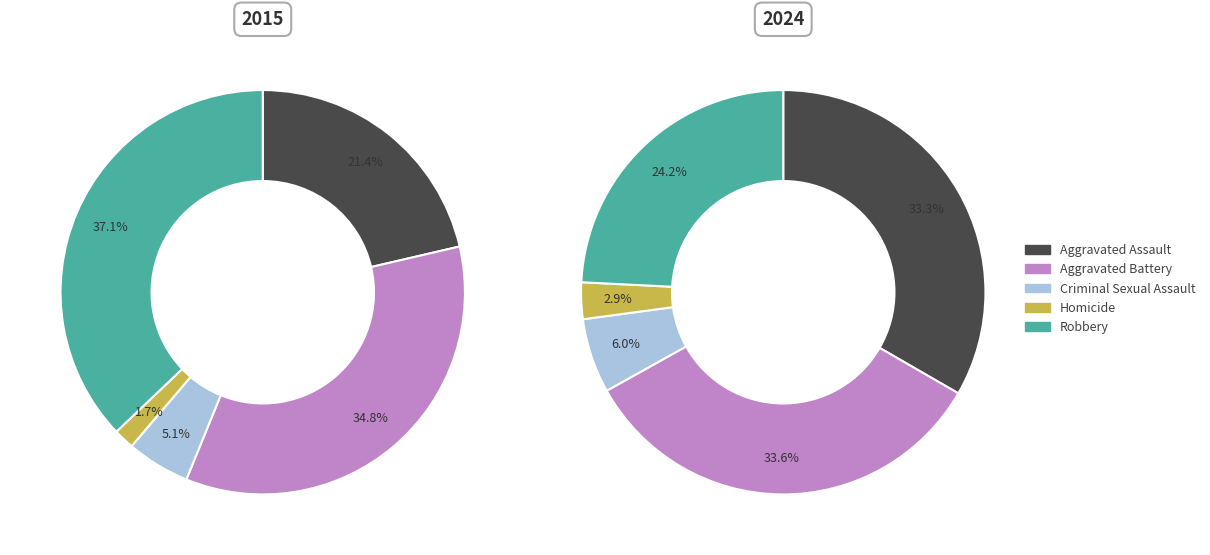

To the nearest percent, what is the difference between the largest and smallest slice percentages?

31%